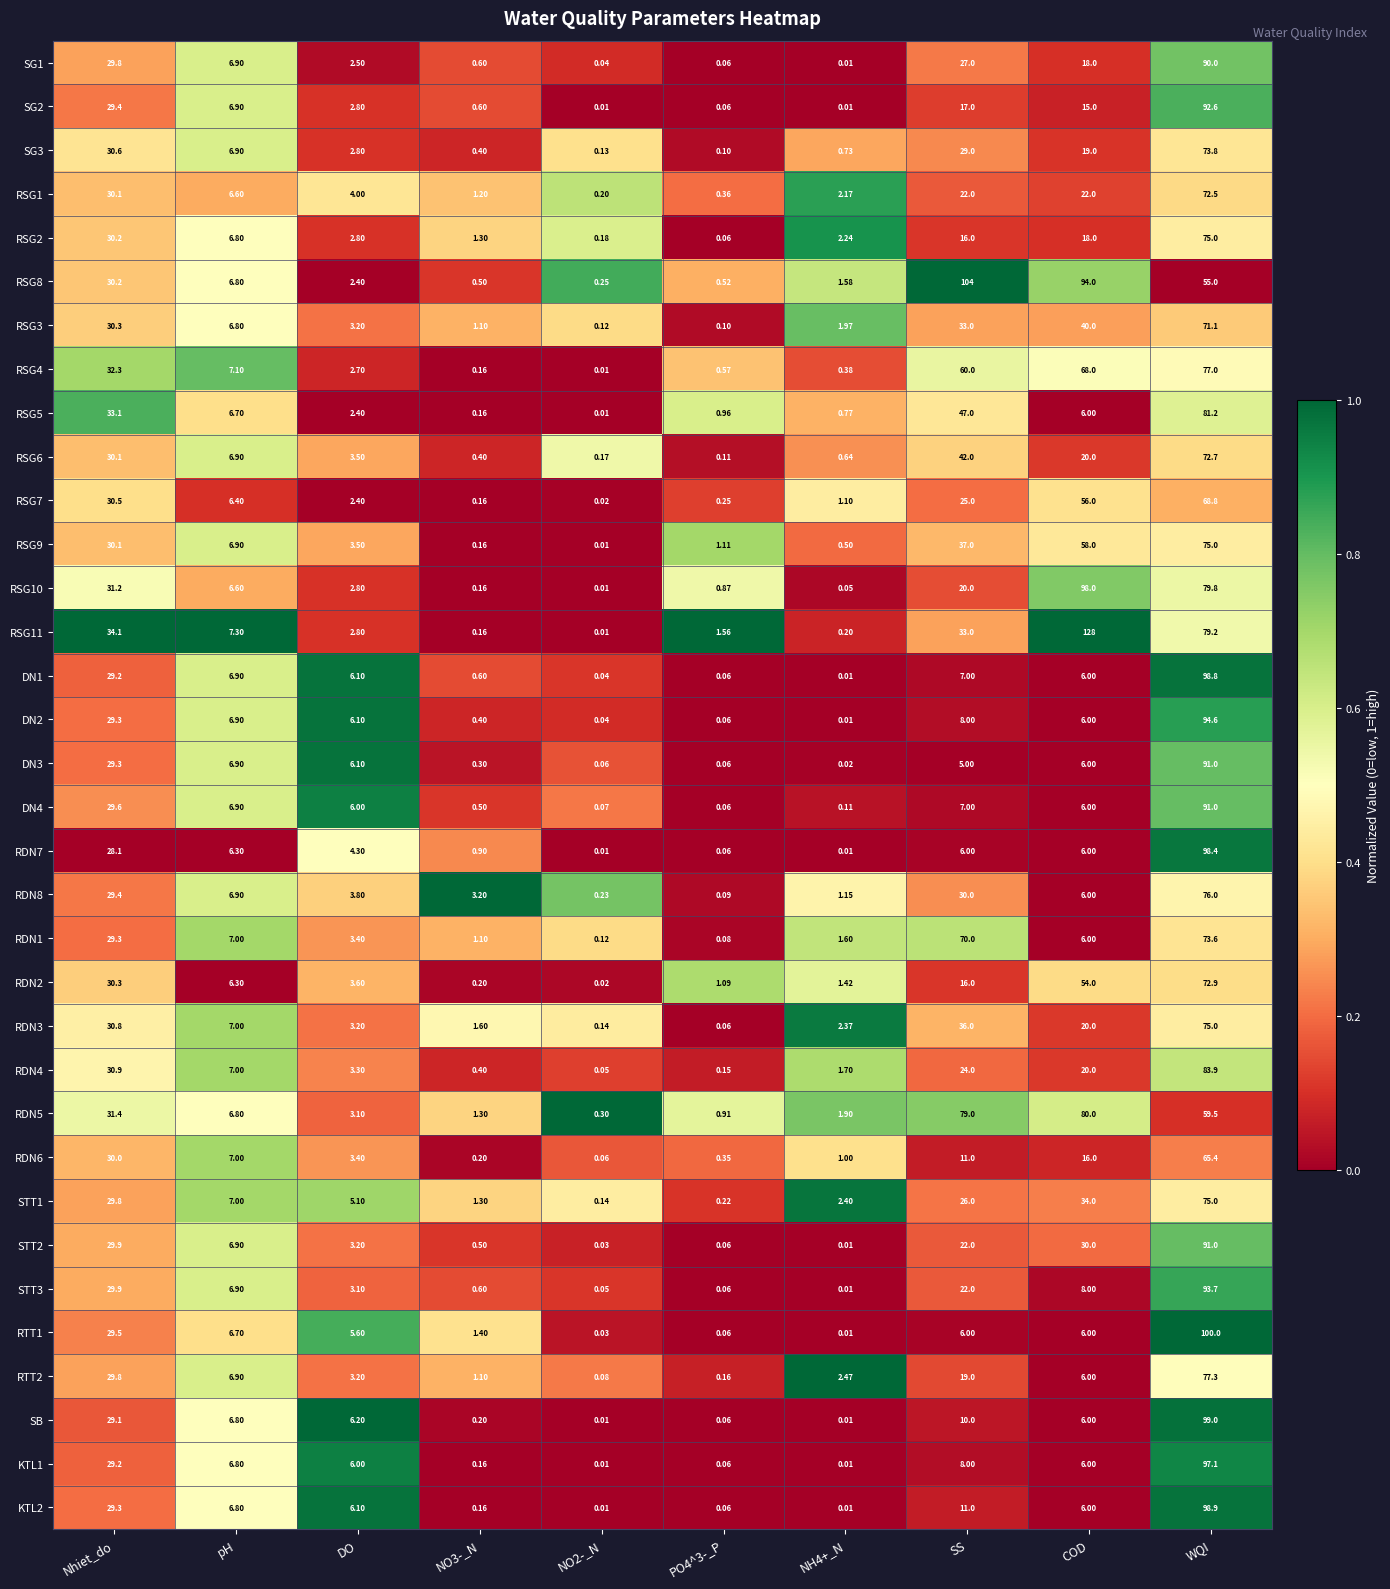

Is the value of RSG3 at PO4^3-_P greater than the value of RSG10 at PO4^3-_P?

No